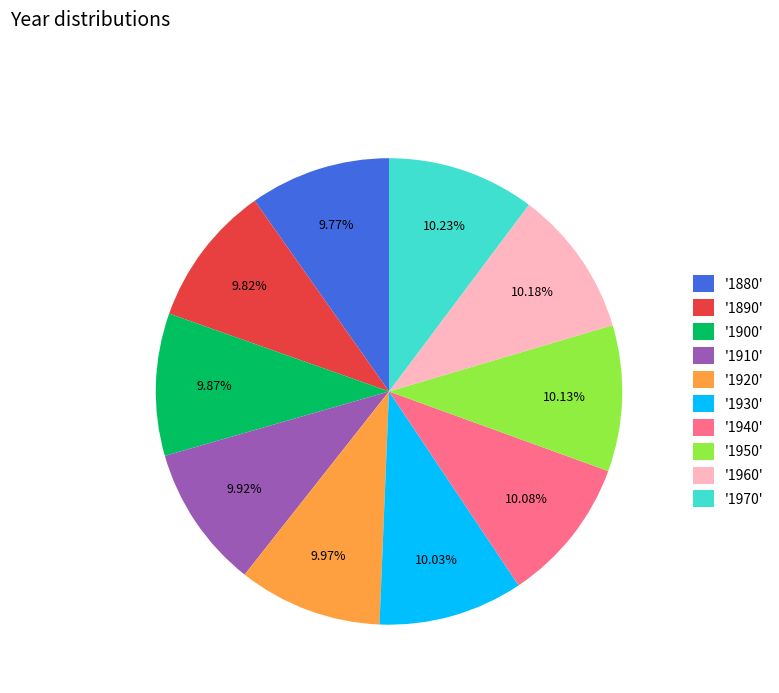

To the nearest percent, what is the average slice percentage?

10%